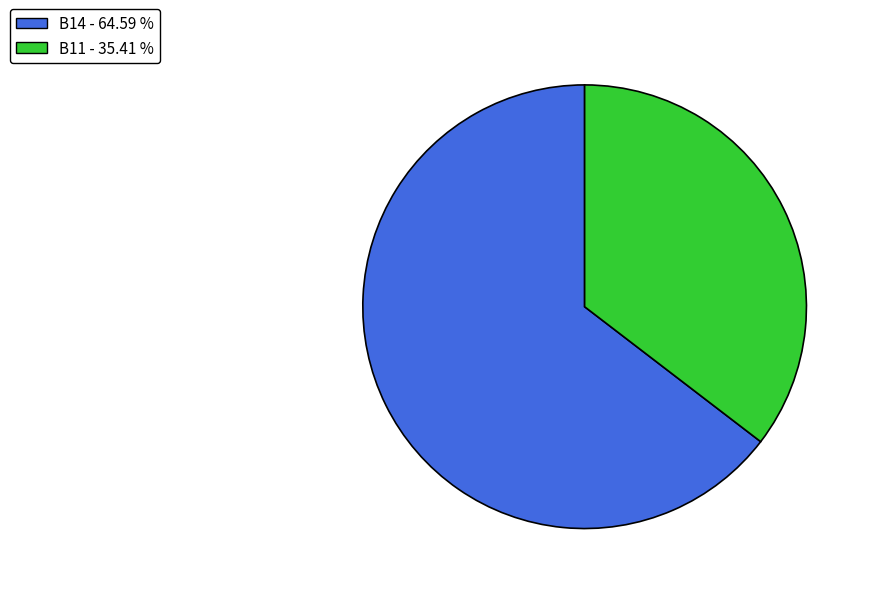

What is the largest slice in the pie chart?

B14 - 64.59 %